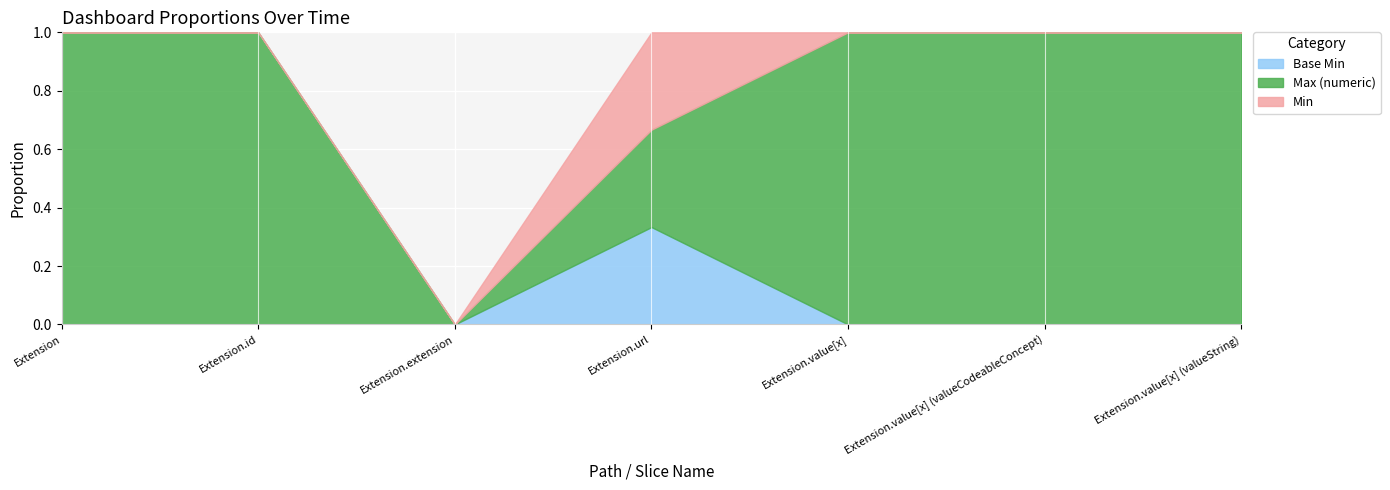

What is the total value across all series at Extension.id?

1